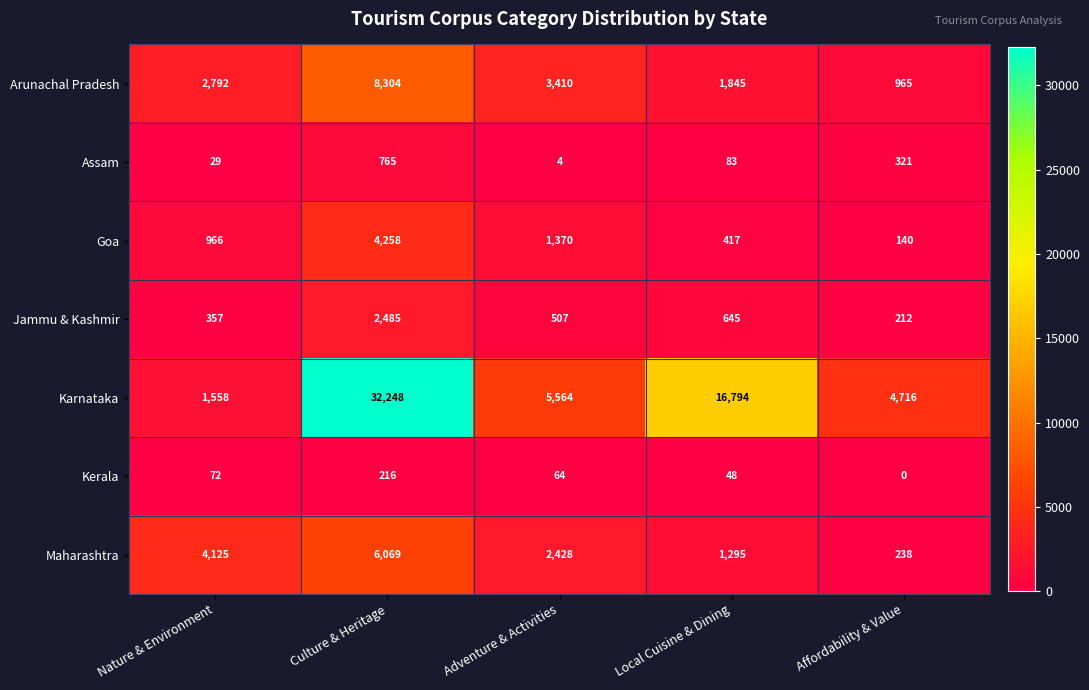

What is the sum of all Arunachal Pradesh values?

17316